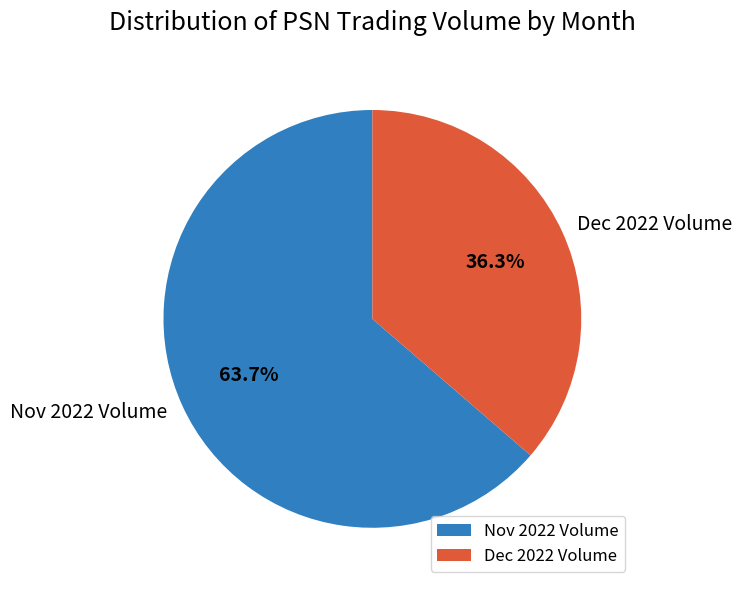

Count the number of slices in the pie.

2